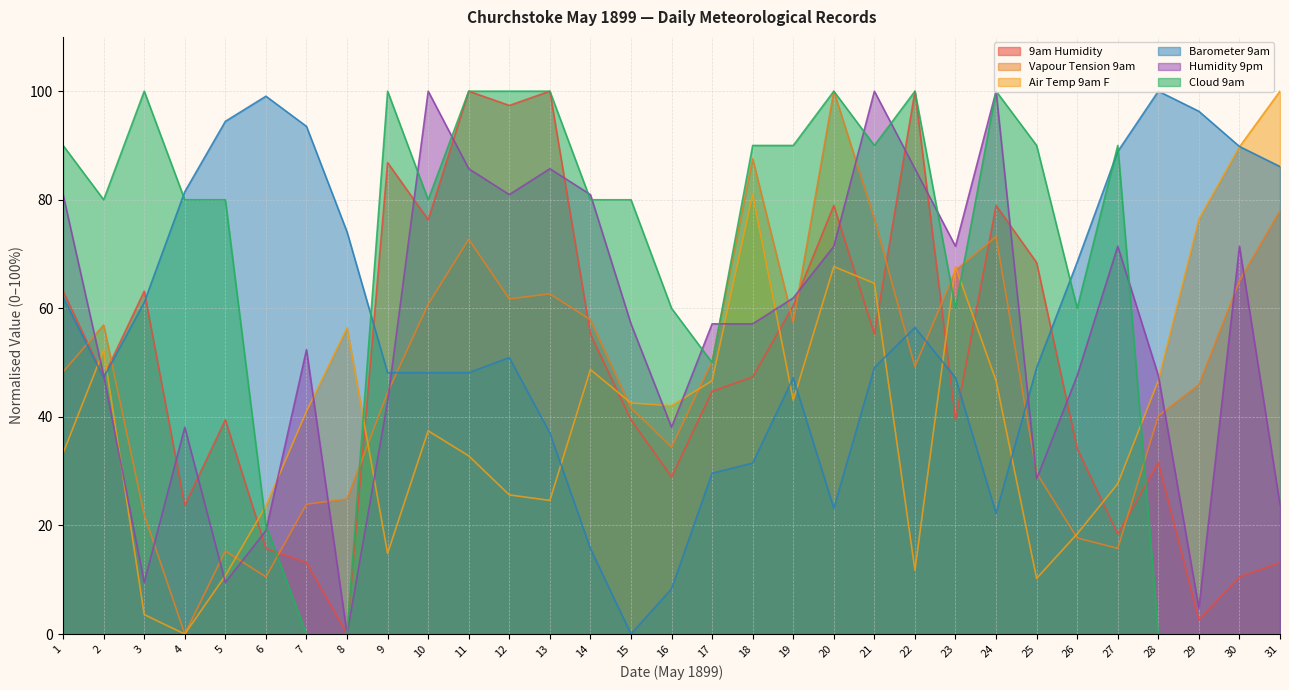

What is the maximum value shown in the chart?

100.0